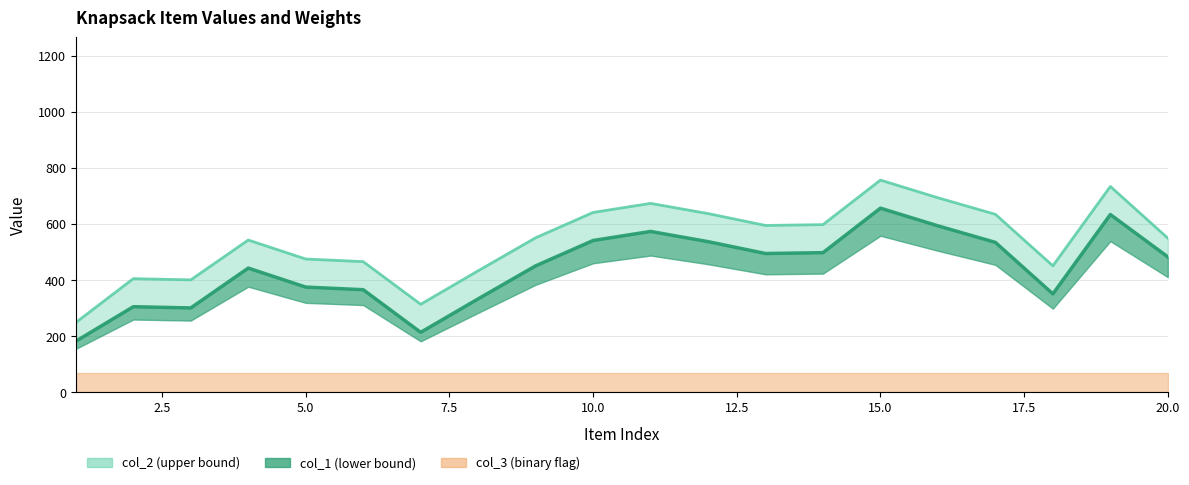

What is the sum of the col_3 values at 16 and 8?

2